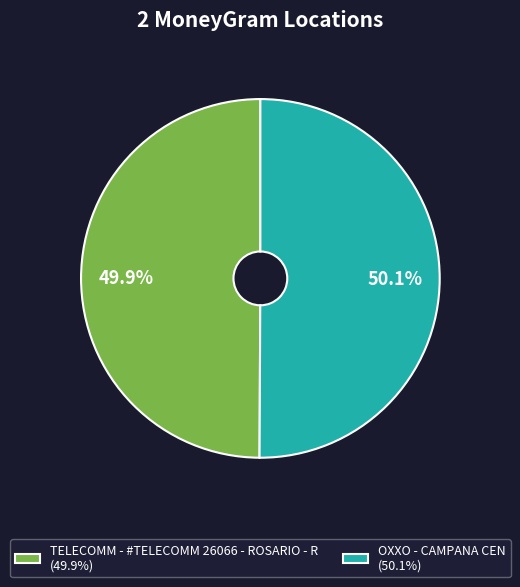

To the nearest percent, what portion does TELECOMM - #TELECOMM 26066 - ROSARIO - R represent?

50%